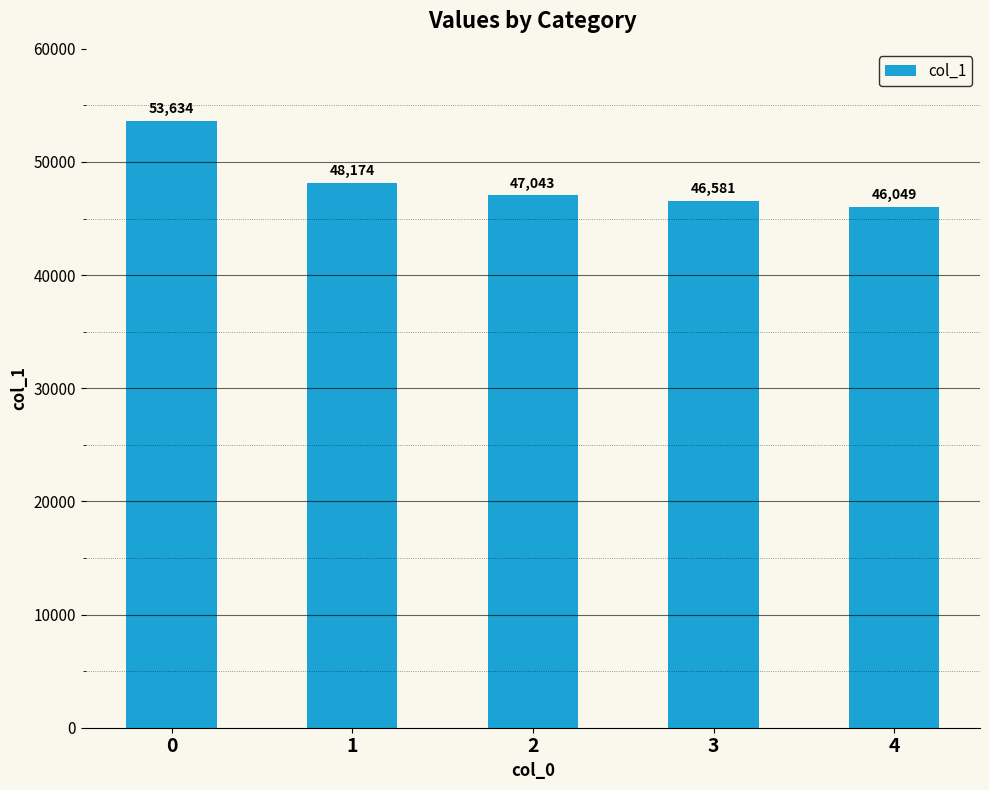

Which category has the lowest value across all series?

4